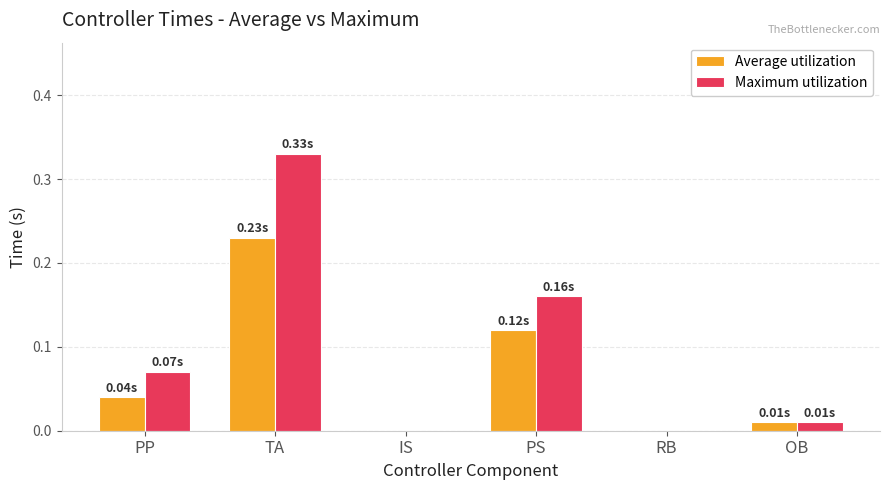

What is the sum of all Maximum utilization values?

0.6